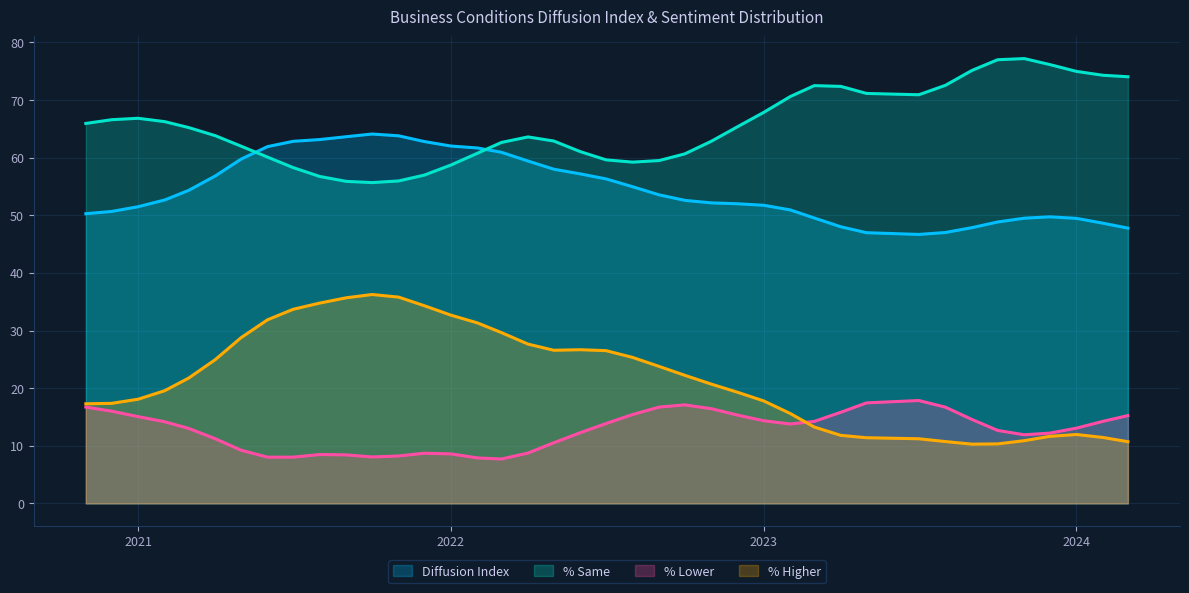

Which series has the largest total across all categories?

% Same